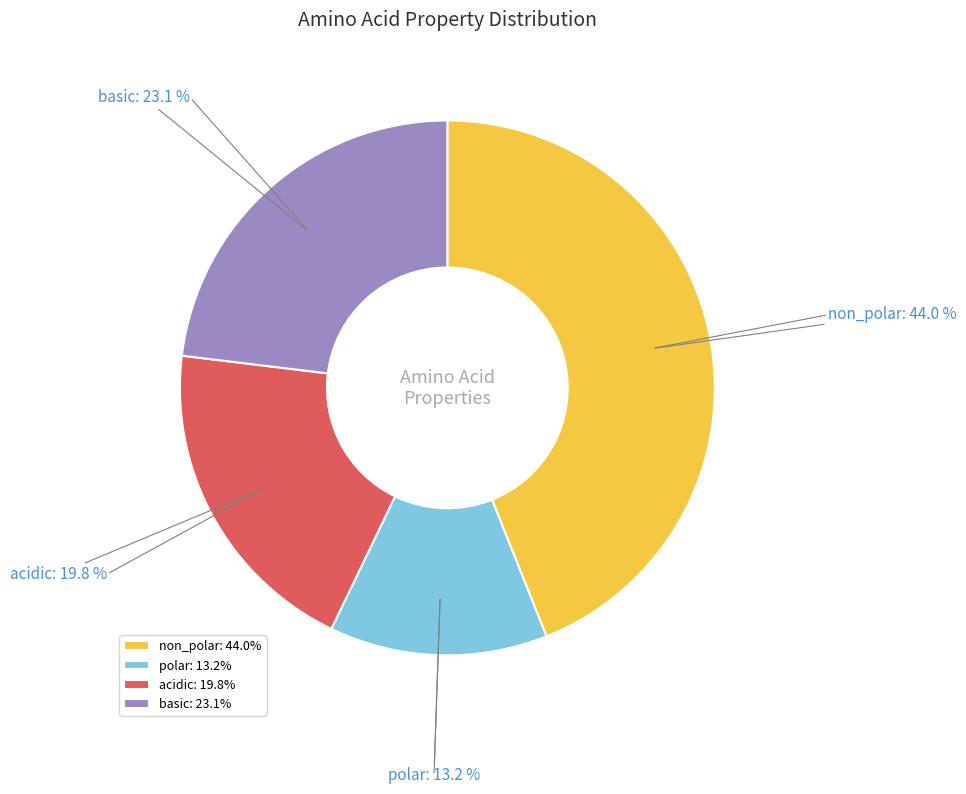

What is the largest slice in the pie chart?

non_polar